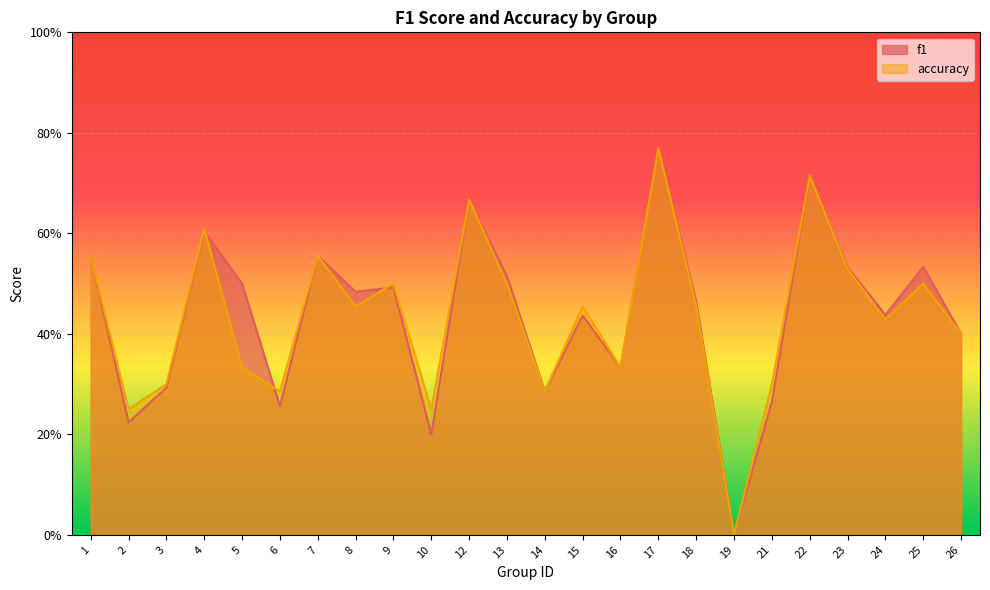

Rank the series by their average value, from highest to lowest.

f1, accuracy